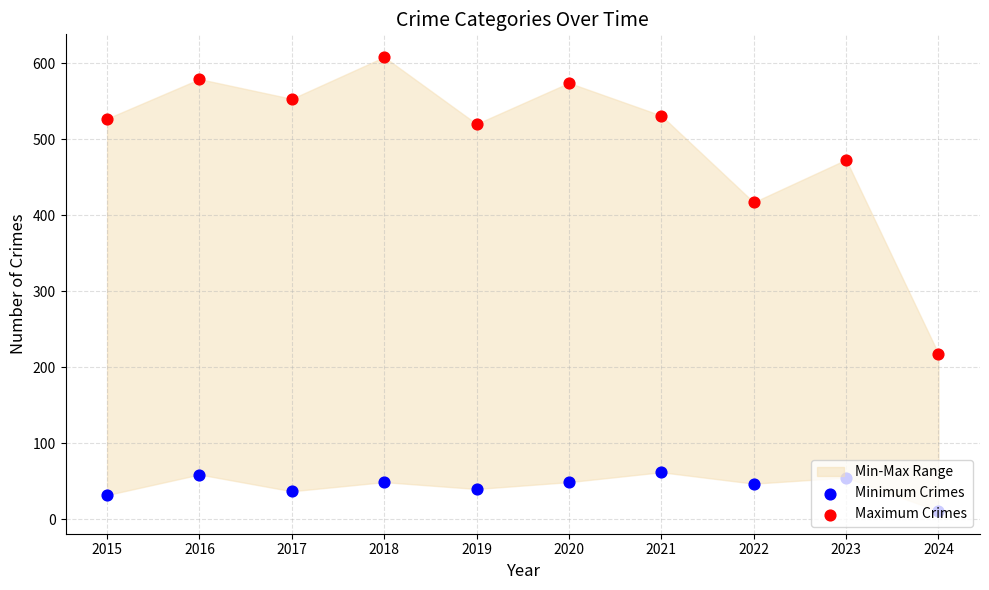

Which series reaches the minimum Y coordinate?

Minimum Crimes